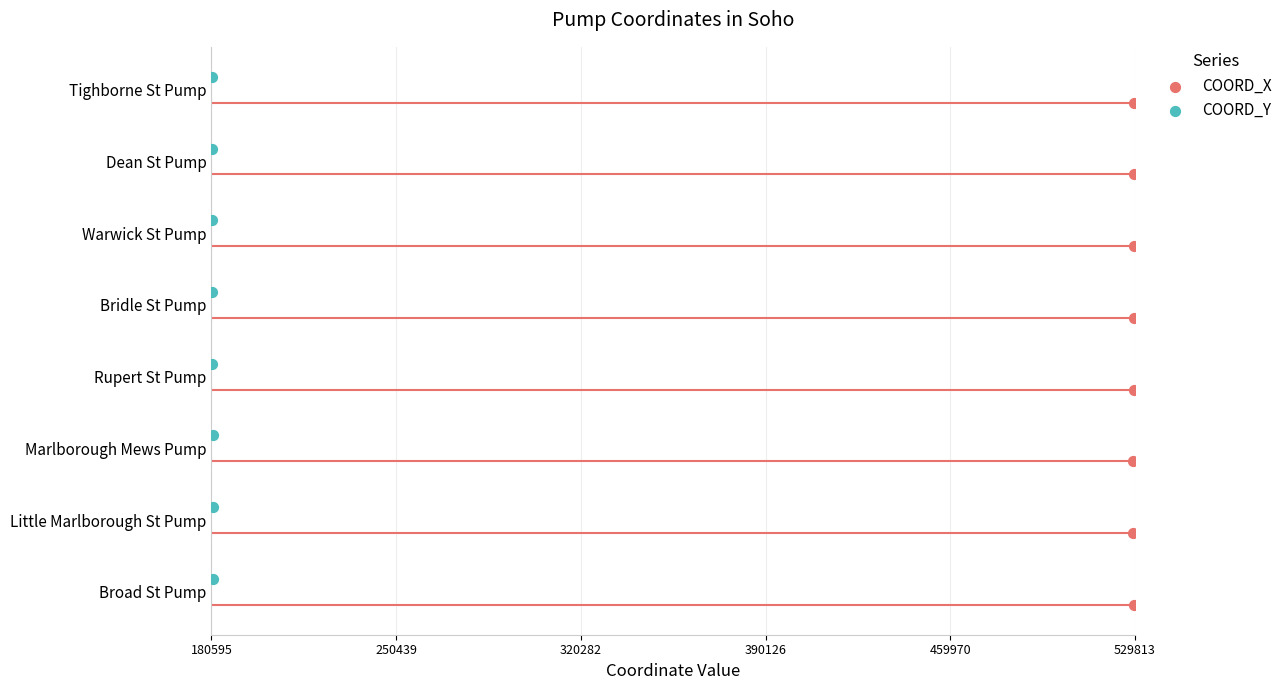

Which series reaches the maximum Y coordinate?

COORD_Y